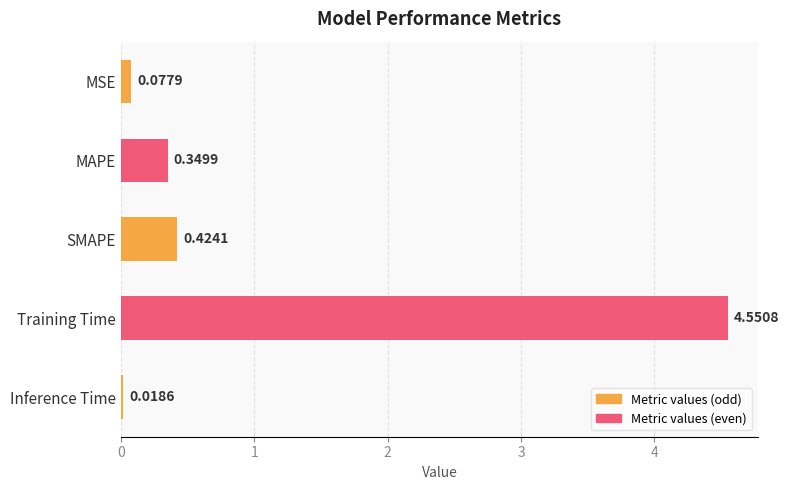

Which label corresponds to the smallest value in the chart?

Inference Time